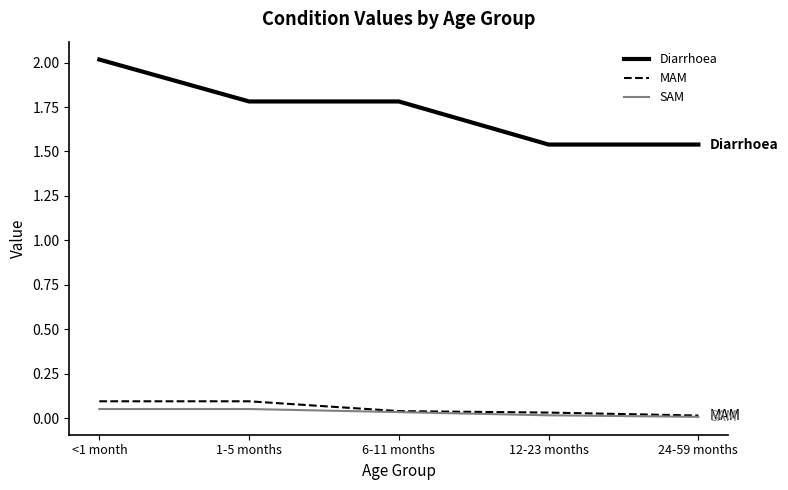

List the series in order of their peak value, lowest first.

SAM, MAM, Diarrhoea